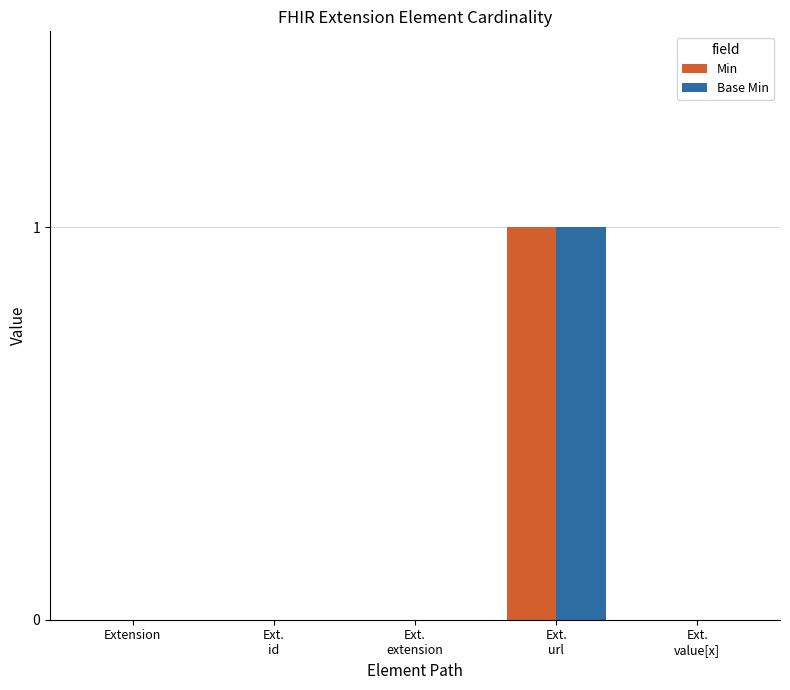

True or false: Base Min has a value of 0 at Extension.

True